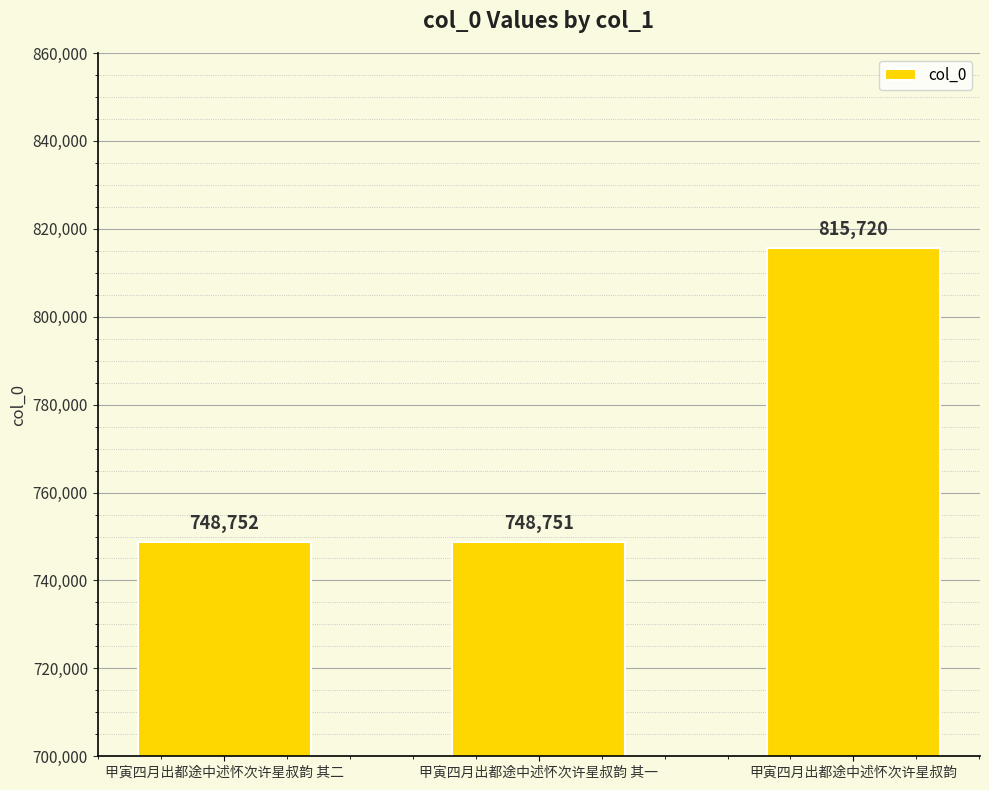

The value at 甲寅四月出都途中述怀次许星叔韵 其一 is 748751. True or false?

True